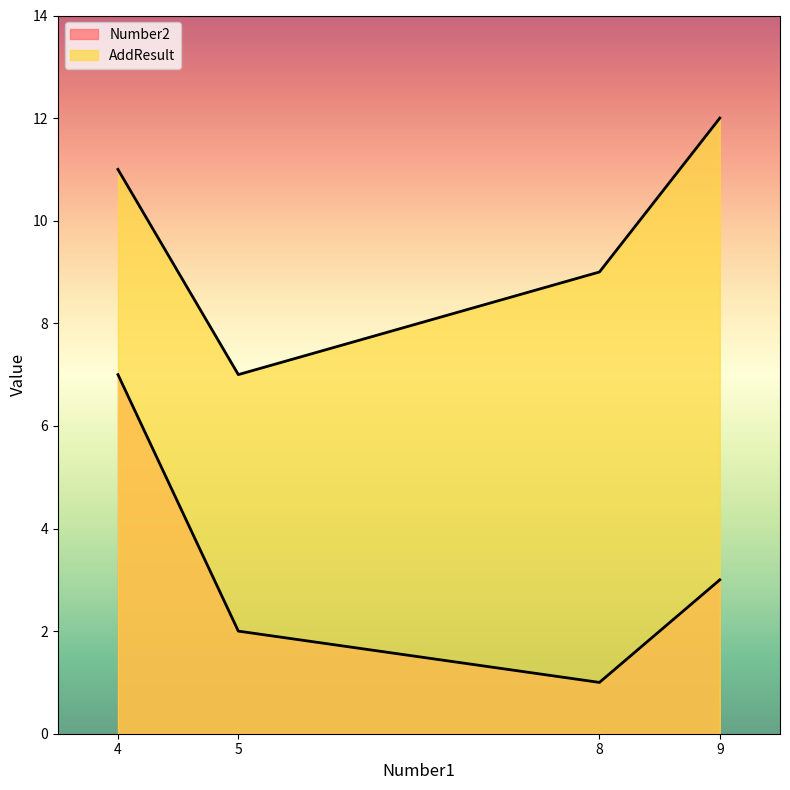

Between 4 and 9, which series saw the biggest shift?

Number2